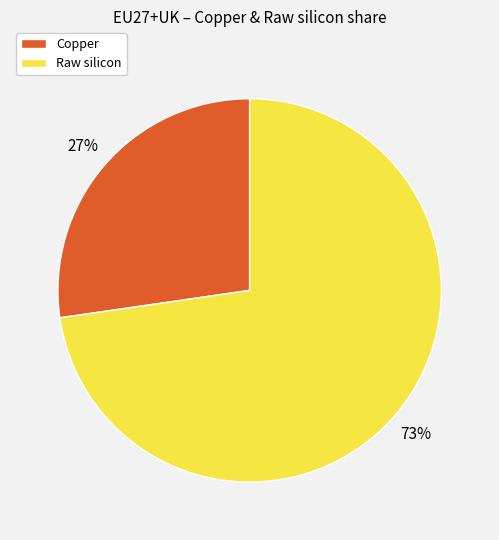

Which slice is the smallest?

Copper